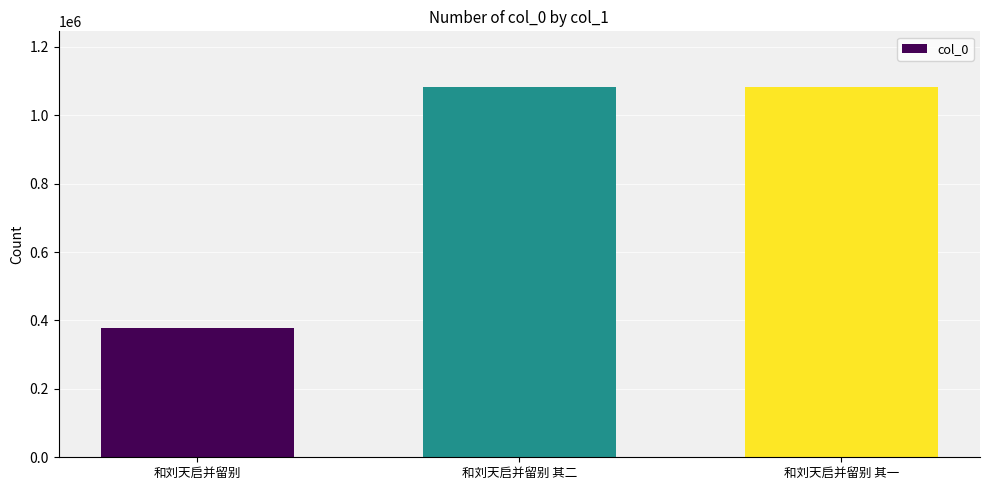

At which label does the data first exceed 1082820?

和刘天启并留别 其二